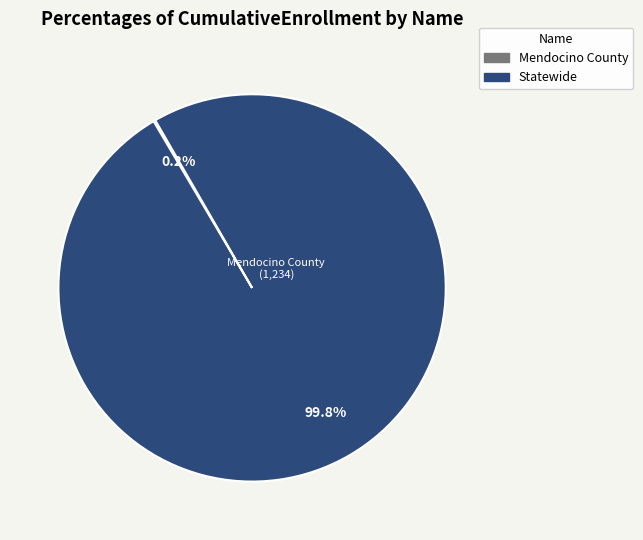

Is there any slice that represents more than half of the pie?

Yes